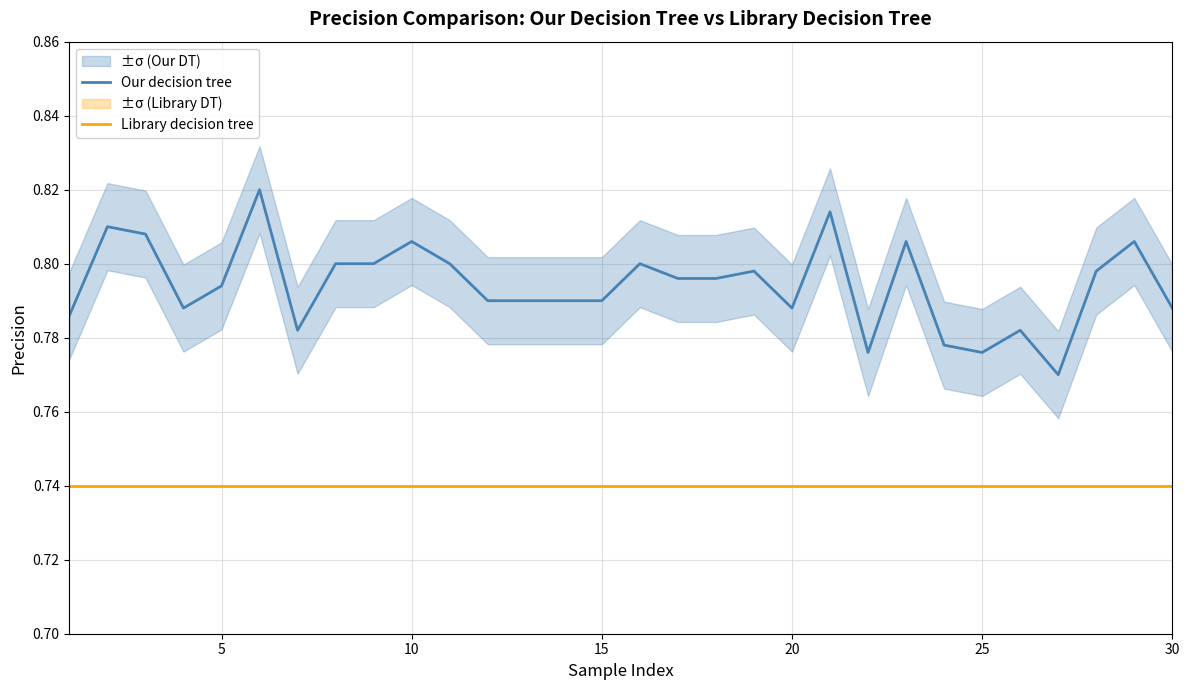

How many categories are shown in the chart?

30